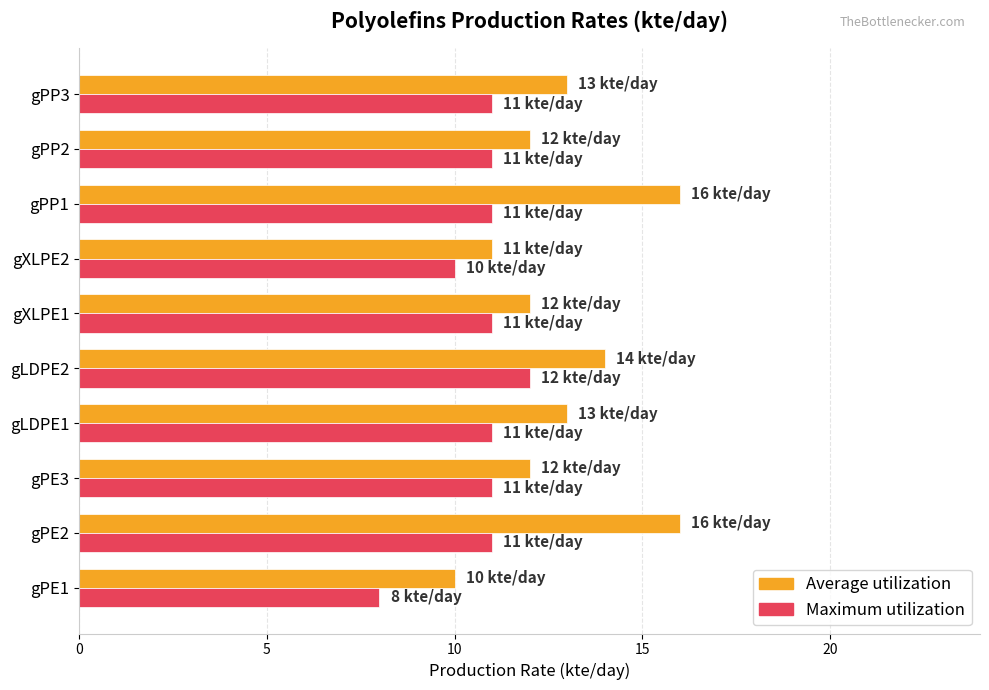

Is it true that Maximum utilization equals 11 at gPP1?

True